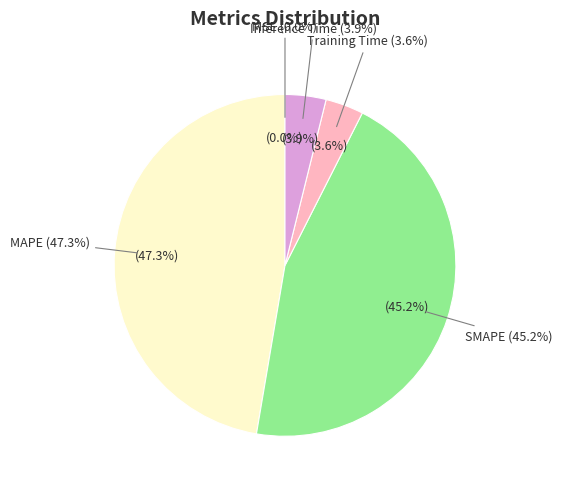

To the nearest percent, what portion does Training Time represent?

4%